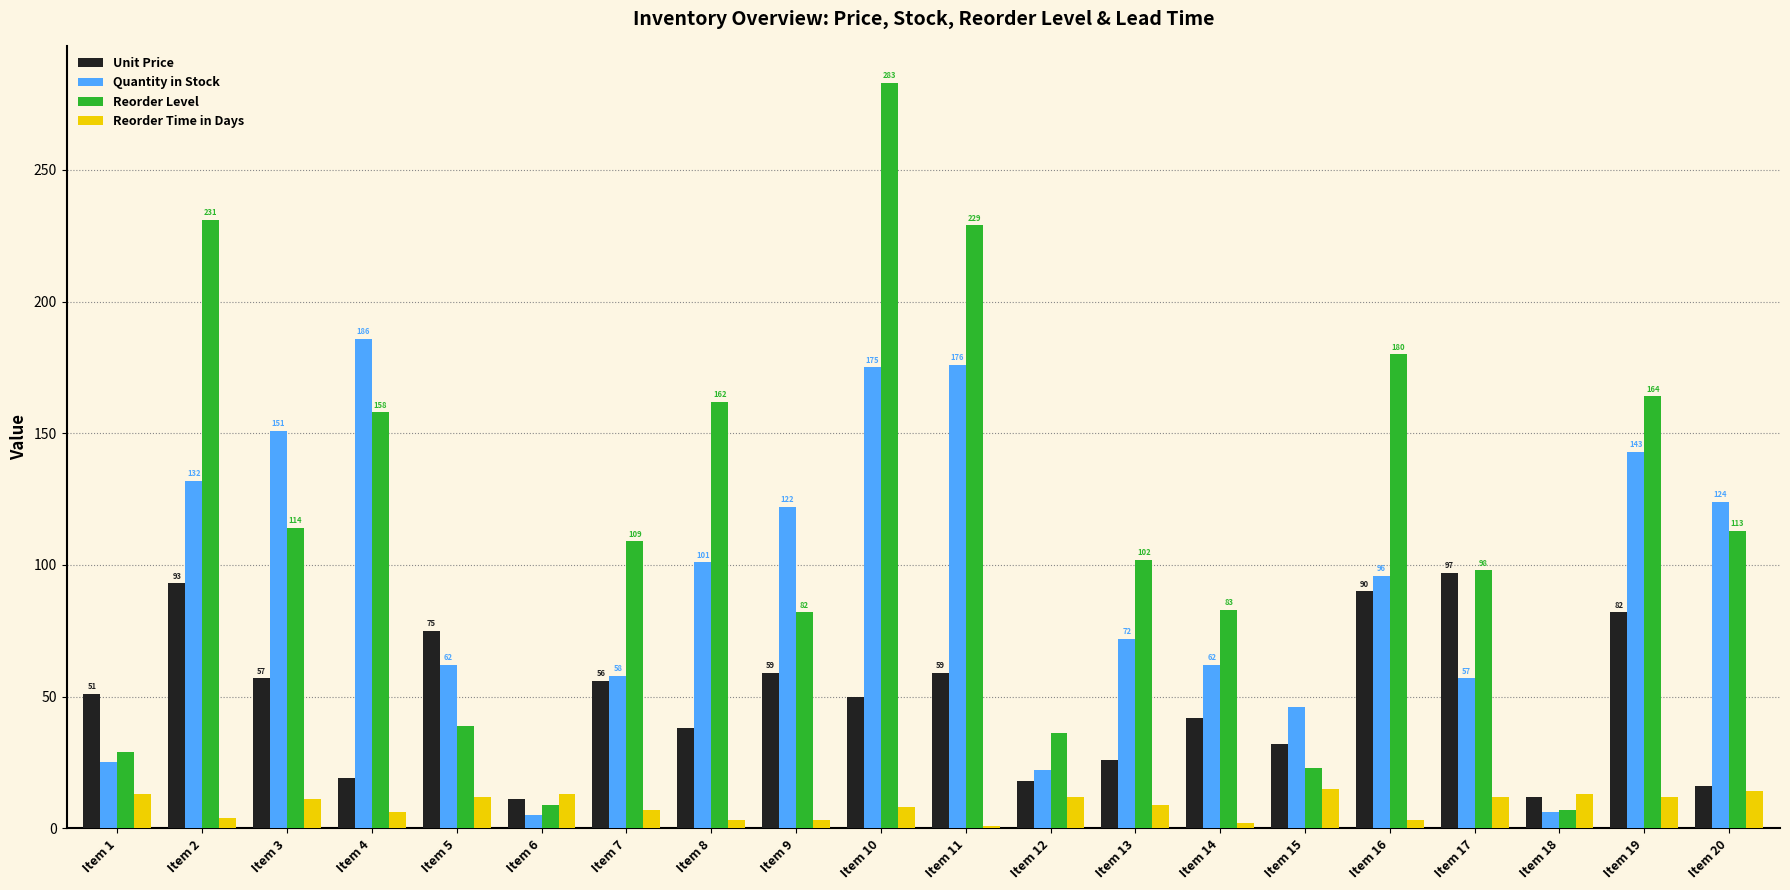

How many bars are there in total?

80